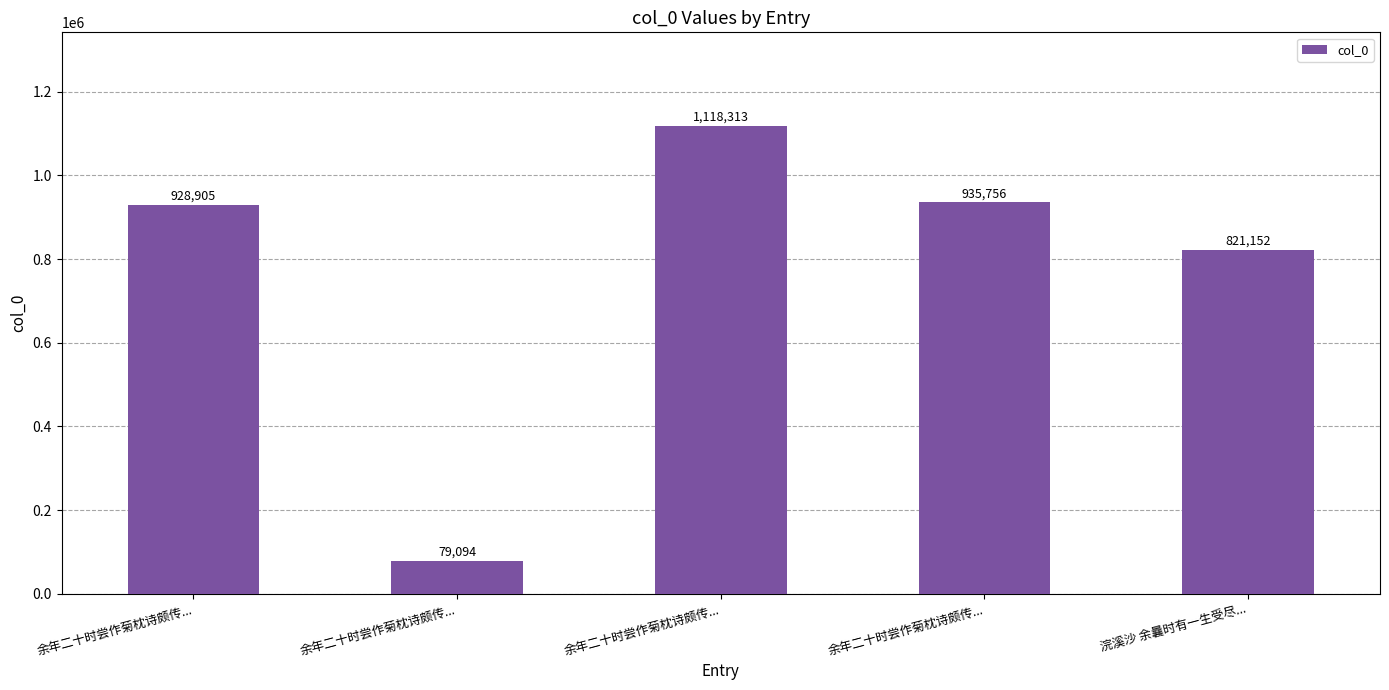

How many bars are there in total?

5